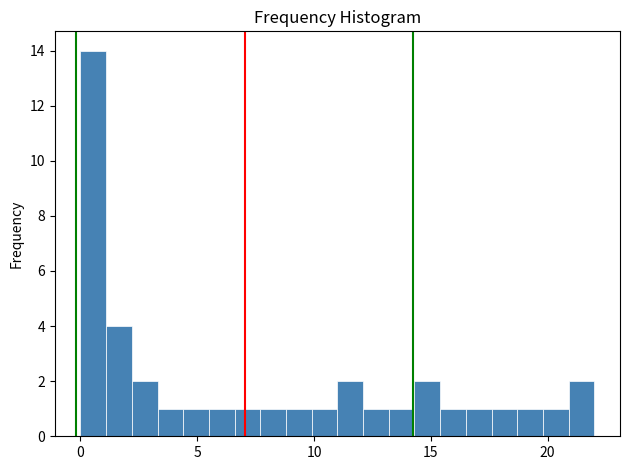

Around what value on the x-axis is the tallest bar? Give the approximate position of its centre, as read against the axis.

0.5